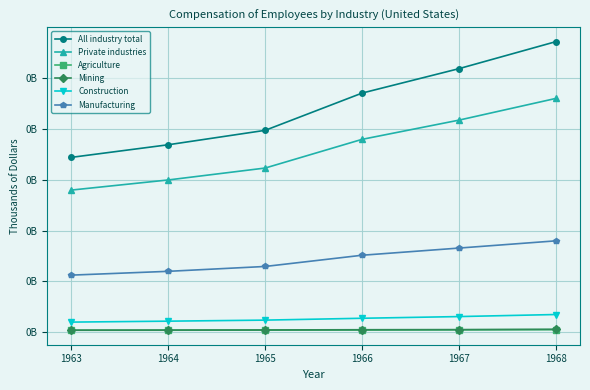

Does the chart have visible grid lines?

Yes